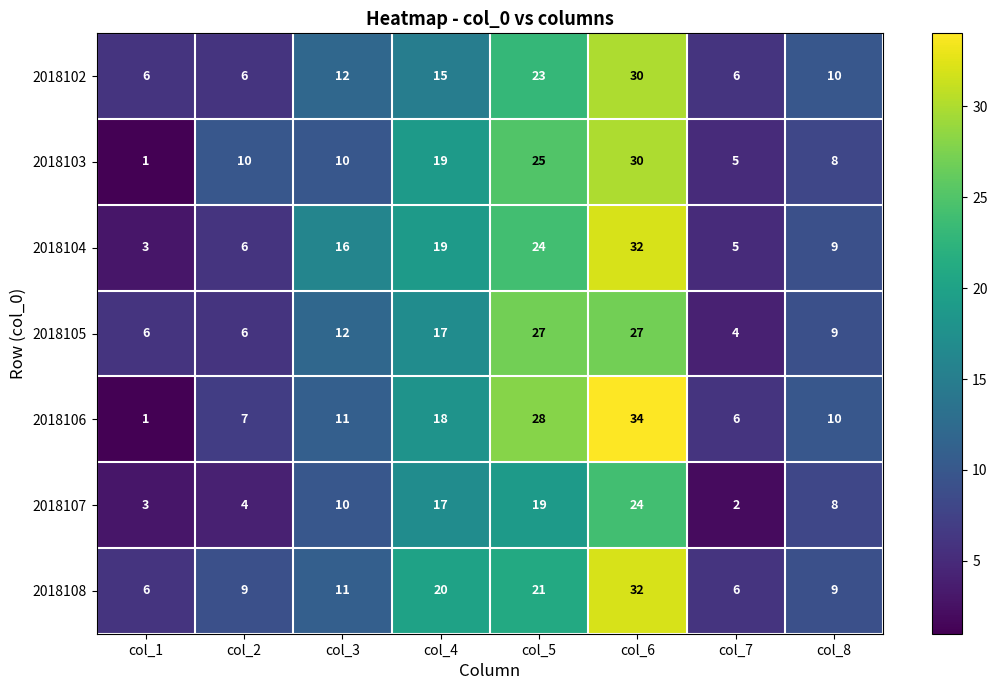

What is the maximum value shown in the chart?

34